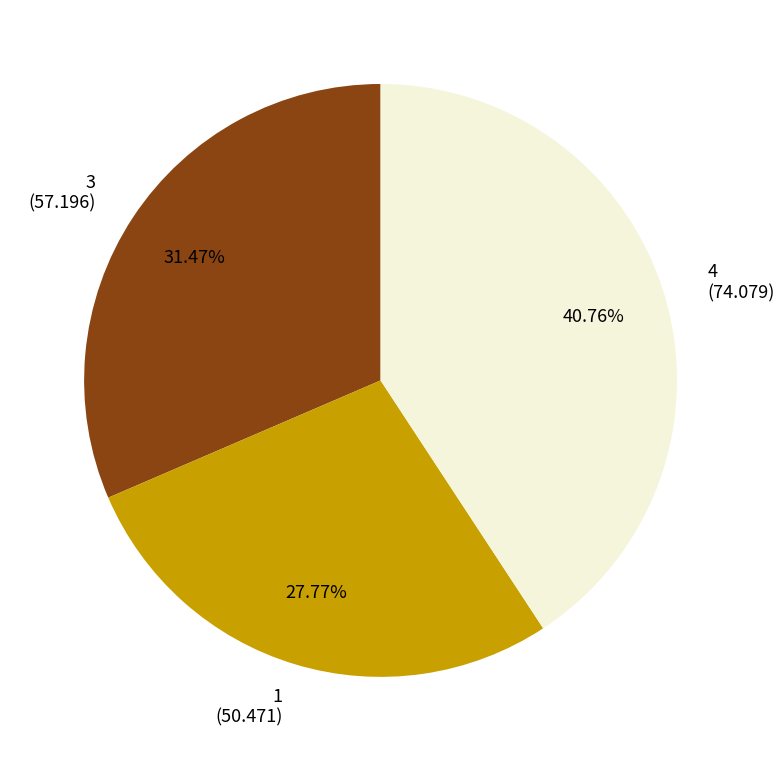

Rank the categories by value from highest to lowest.

4, 3, 1